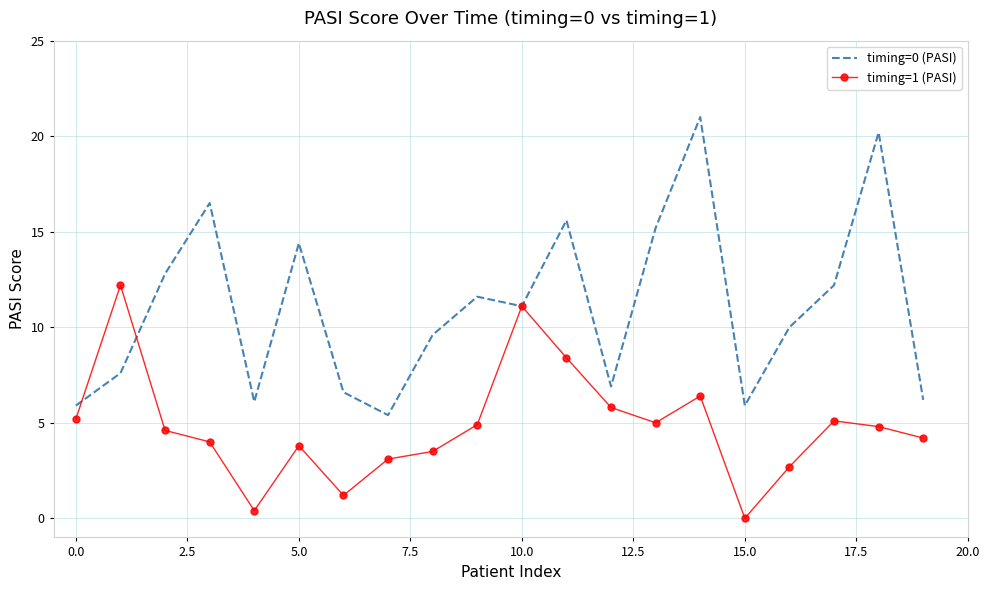

What is the sum of all timing=1 (PASI) values?

96.4